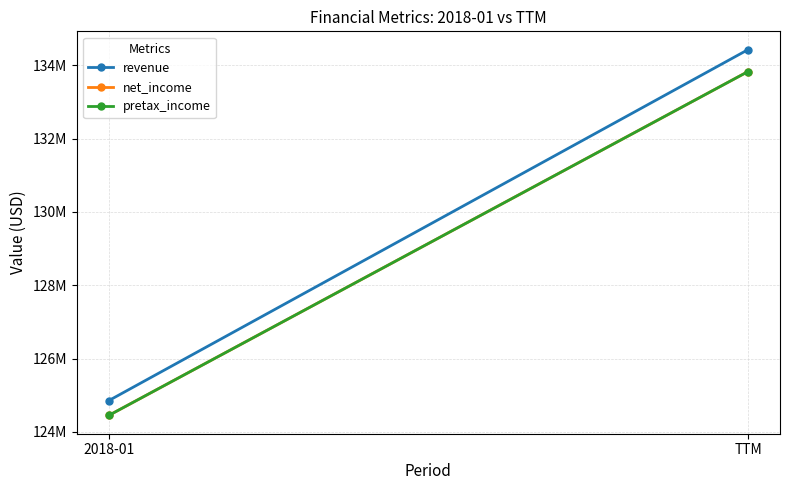

What is the difference between the maximum and minimum values in the net_income series?

9380000